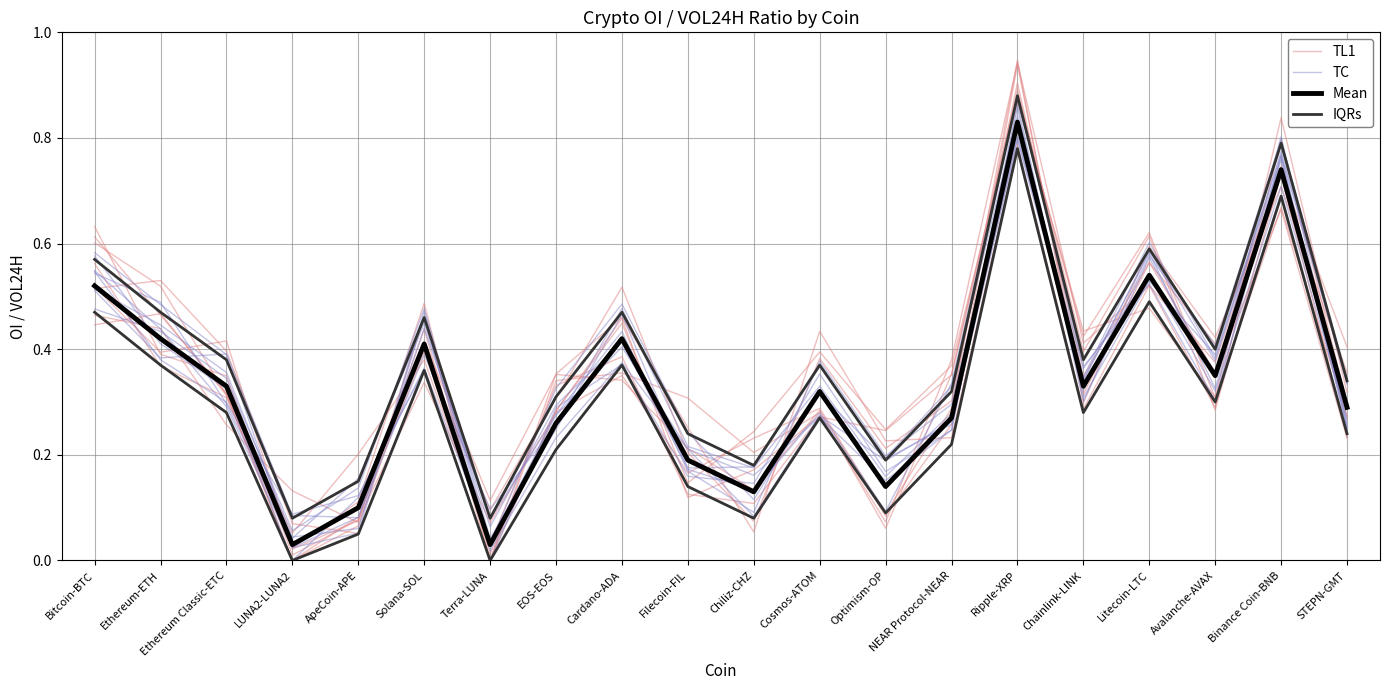

True or false: IQRs and TL1 cross at least once.

True